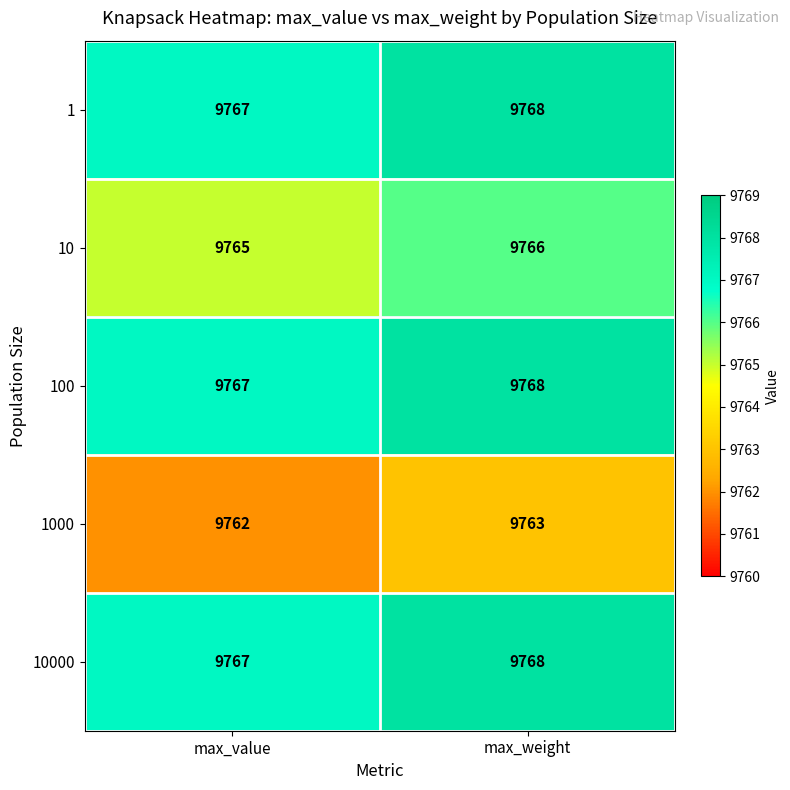

Rank the categories by 10000 value from highest to lowest.

max_weight, max_value